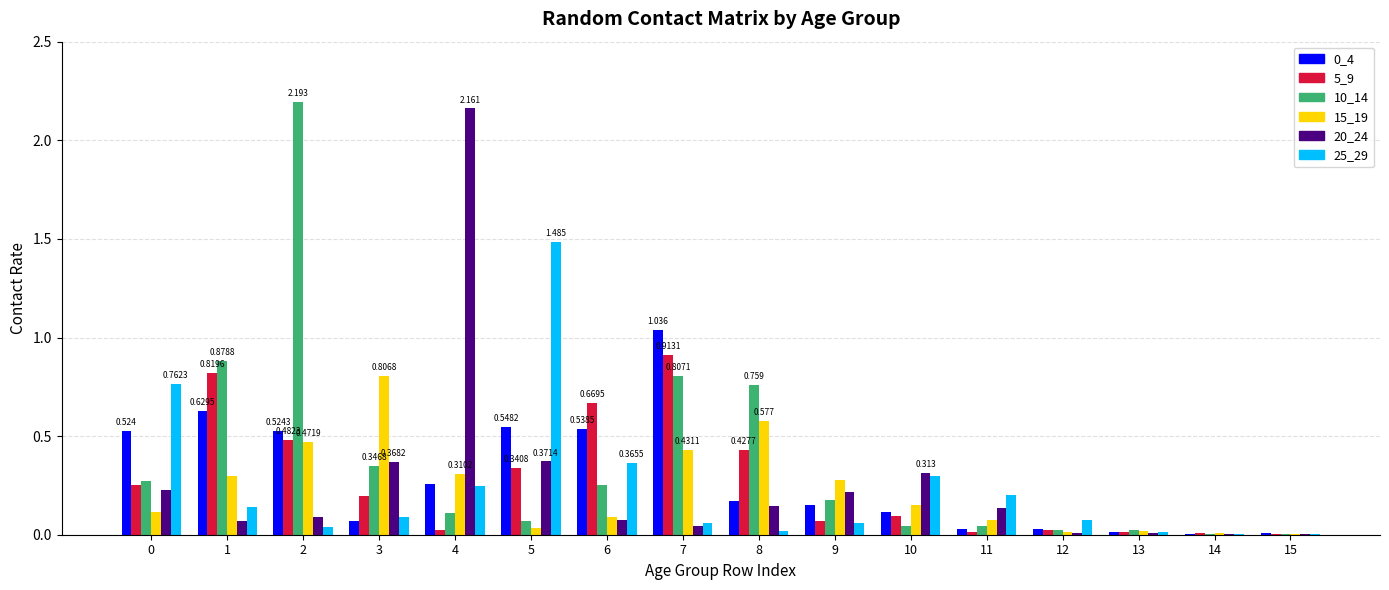

Is the value of 20_24 at 12 greater than the value of 0_4 at 2?

No